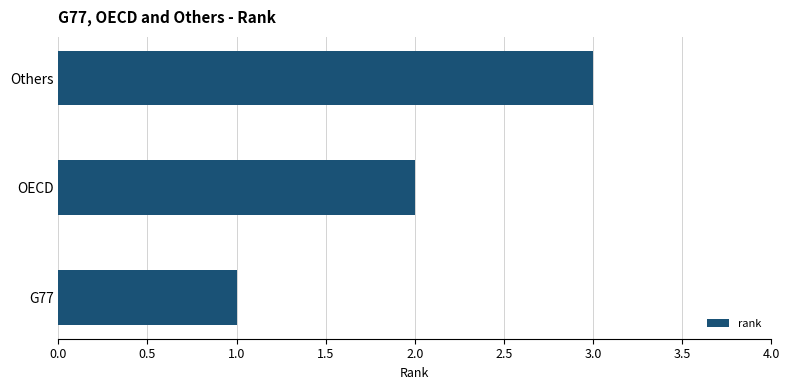

Does the chart contain any negative values?

No